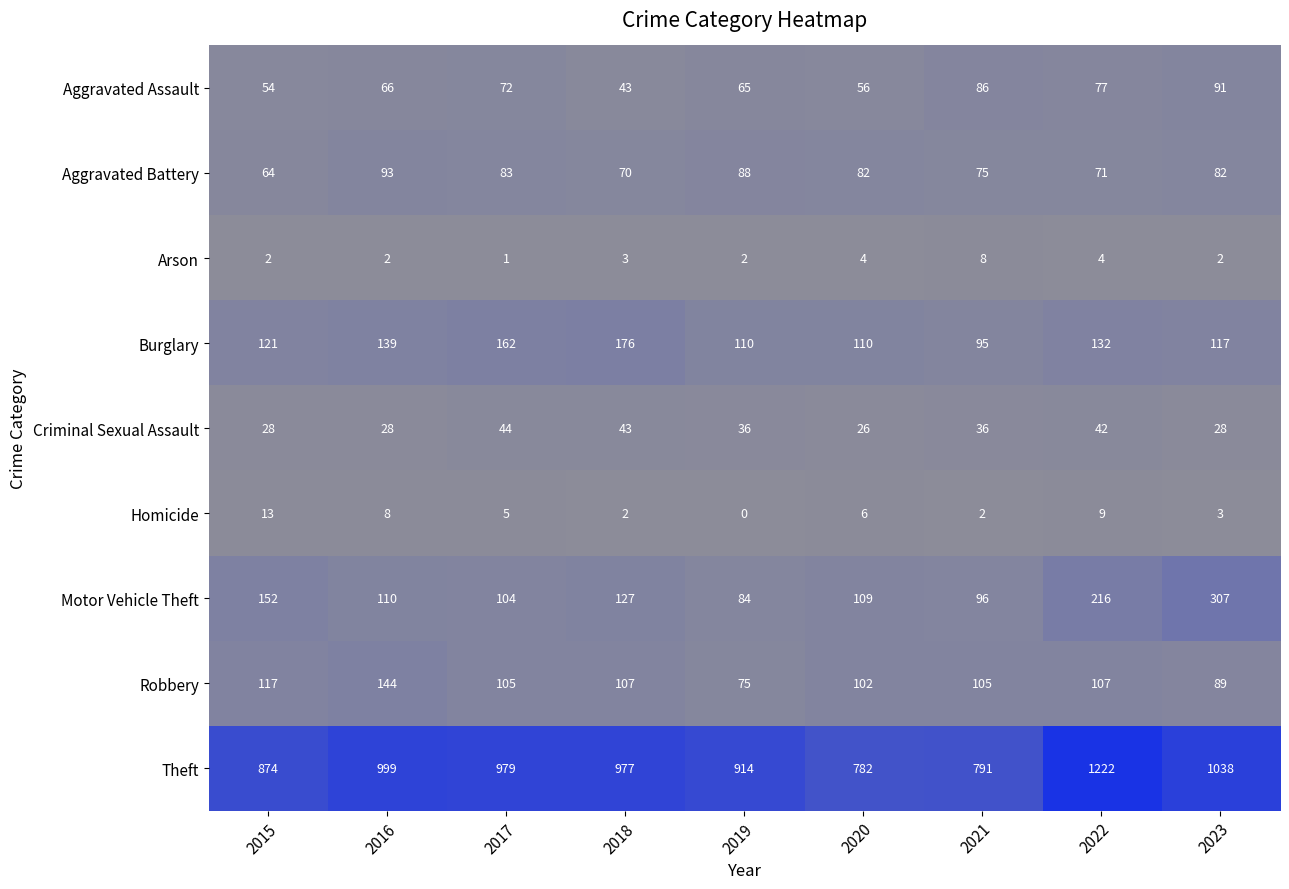

What is the spread (max minus min) of values at 2020?

778